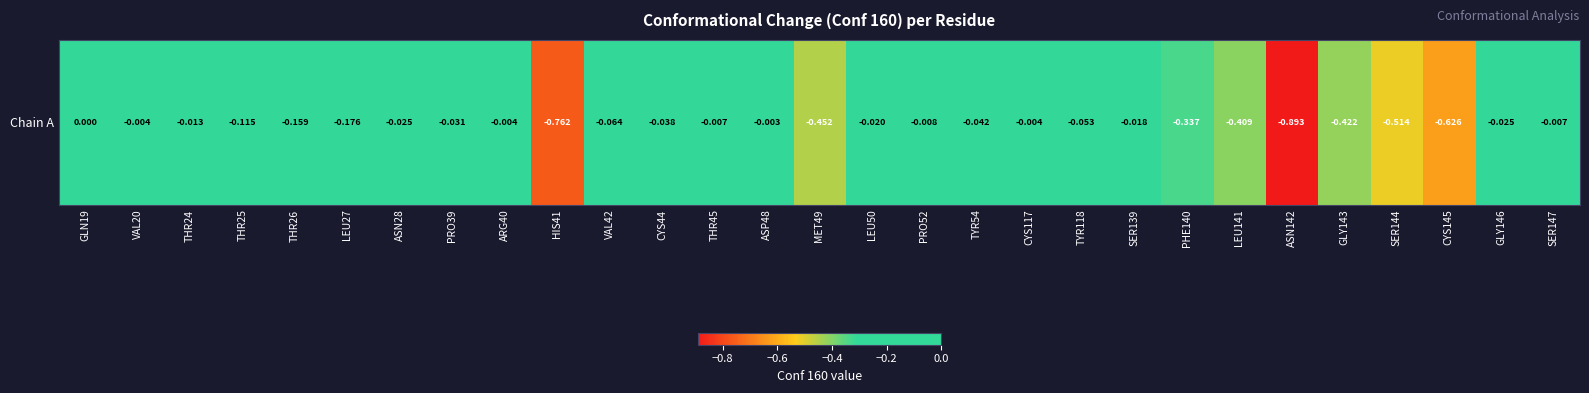

Reading right to left, list all the values displayed in this chart.

SER147=-0.0	GLY146=-0.0	CYS145=-0.6	SER144=-0.5	GLY143=-0.4	ASN142=-0.9	LEU141=-0.4	PHE140=-0.3	SER139=-0.0	TYR118=-0.1	CYS117=-0.0	TYR54=-0.0	PRO52=-0.0	LEU50=-0.0	MET49=-0.5	ASP48=-0.0	THR45=-0.0	CYS44=-0.0	VAL42=-0.1	HIS41=-0.8	ARG40=-0.0	PRO39=-0.0	ASN28=-0.0	LEU27=-0.2	THR26=-0.2	THR25=-0.1	THR24=-0.0	VAL20=-0.0	GLN19=0.0